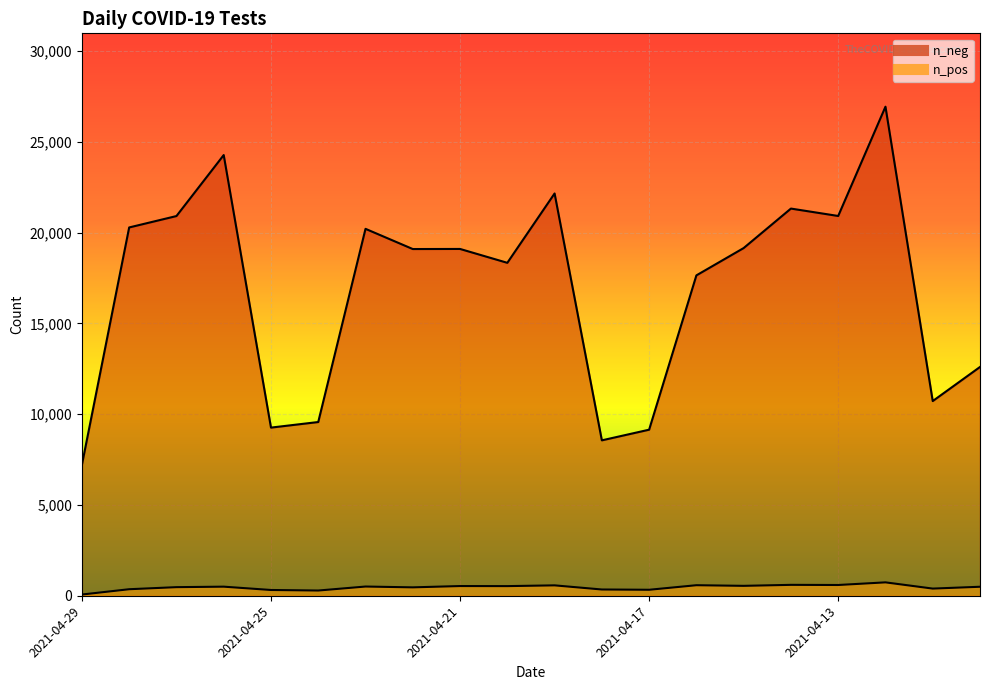

At which label does n_pos first exceed 500?

2021-04-23